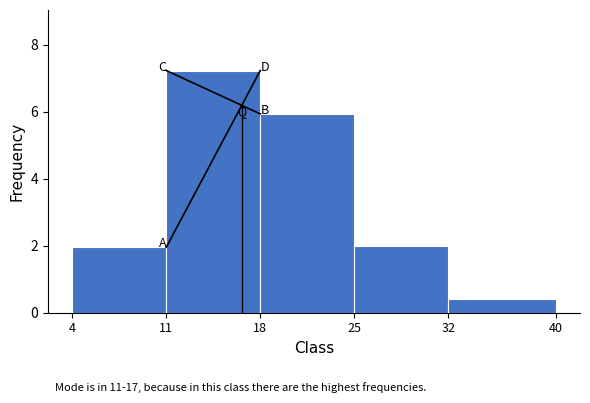

Over which range of the x-axis is the bar tallest?

11 to 18